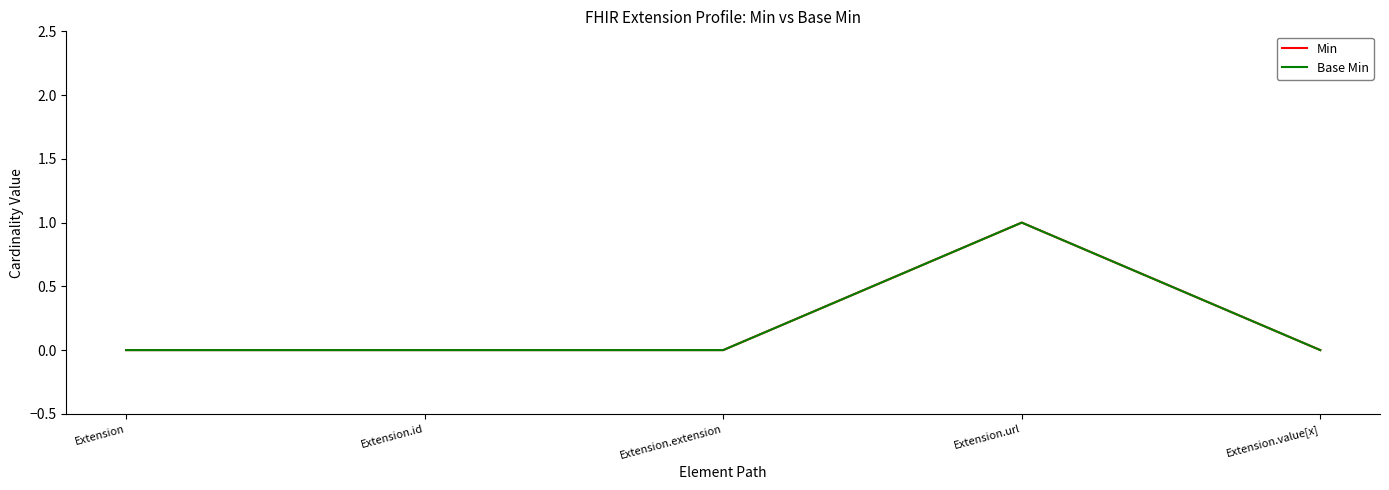

Where is Base Min nearest to the value 0?

Extension